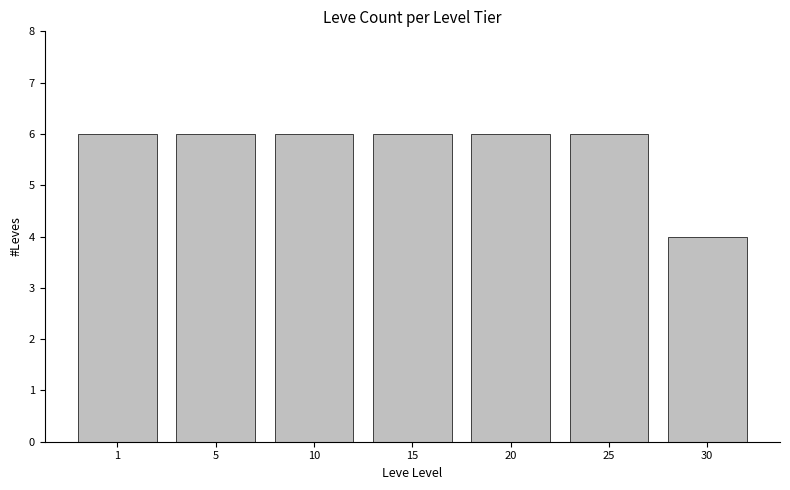

What is the sum of the values at 25 and 20?

12